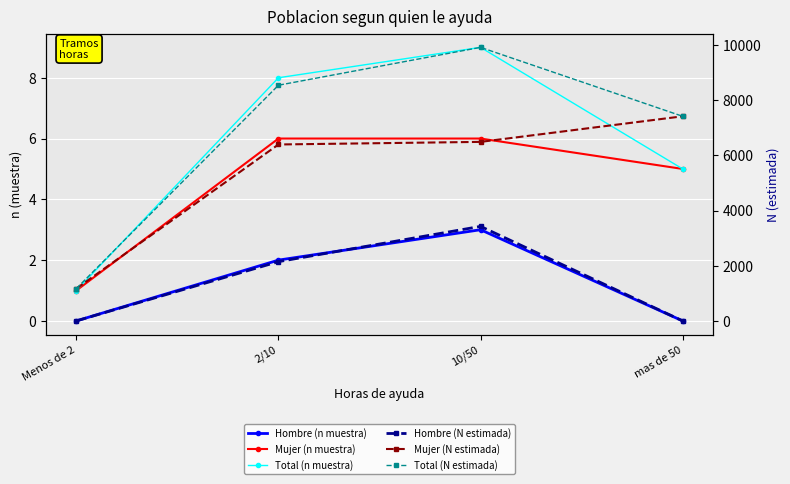

How many values in Hombre (N estimada) are above zero?

2